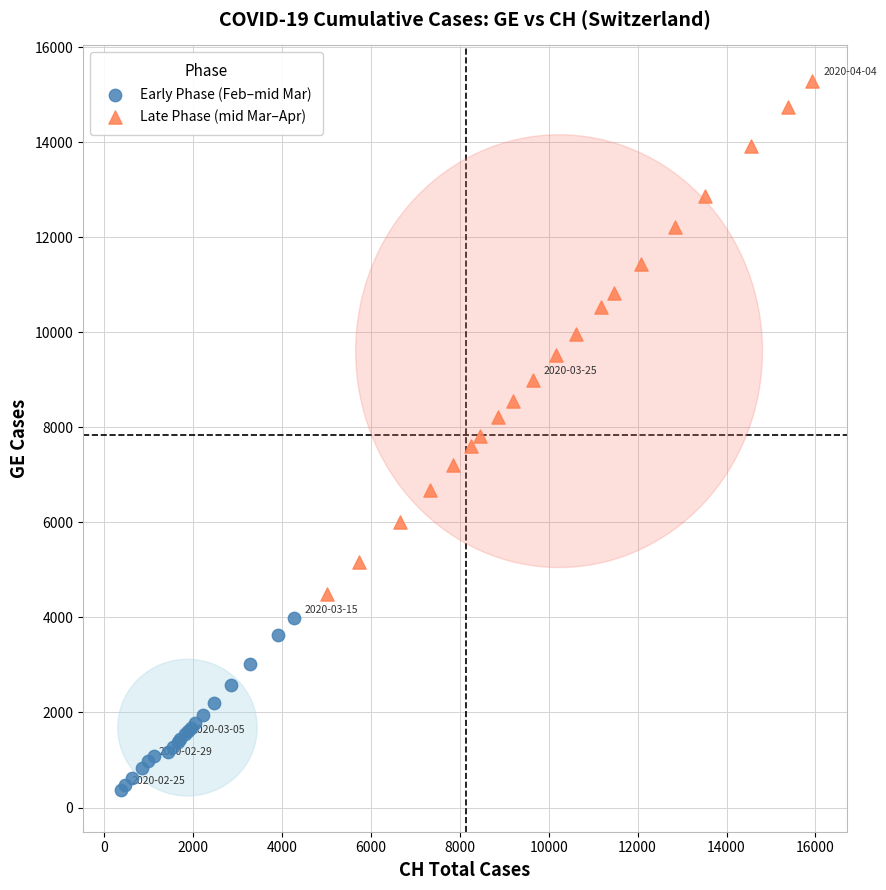

What are all the series names shown in the legend?

Early Phase (Feb–mid Mar), Late Phase (mid Mar–Apr)